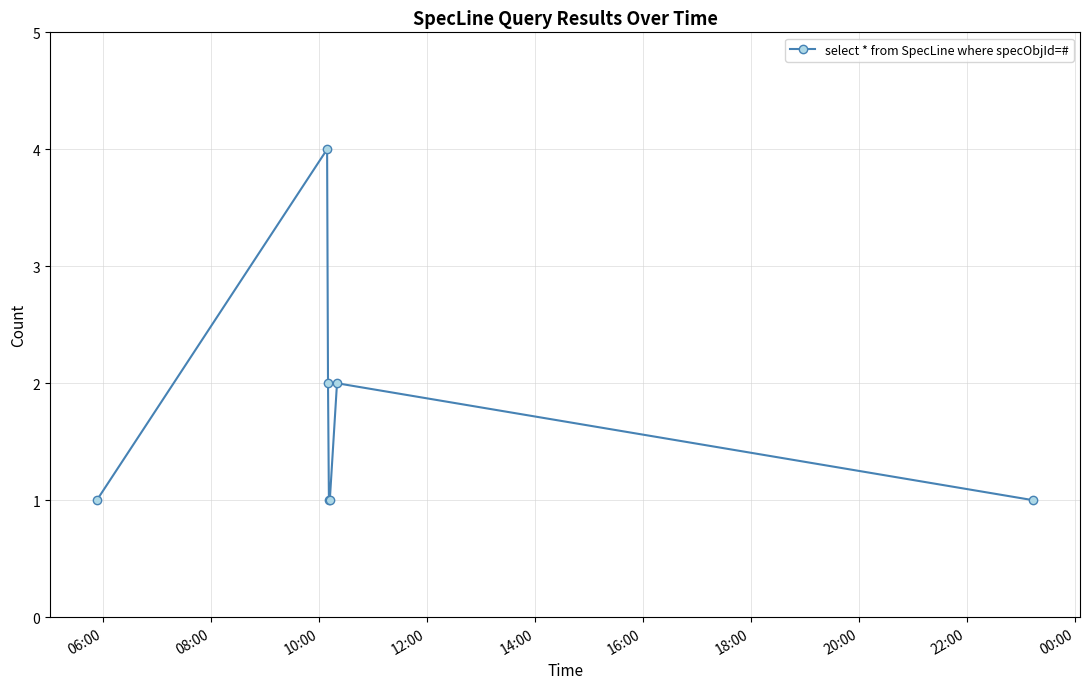

Count the values in the range 1 to 2.

6